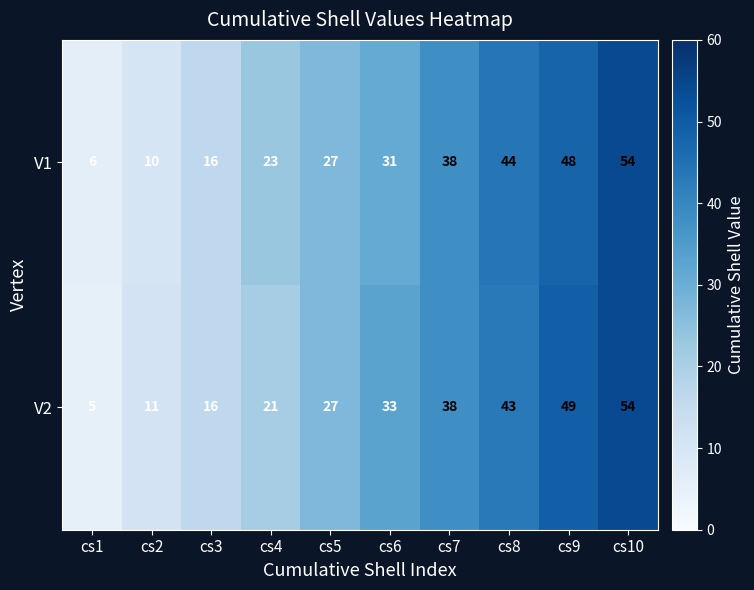

Rank the categories by V1 value from lowest to highest.

cs1, cs2, cs3, cs4, cs5, cs6, cs7, cs8, cs9, cs10